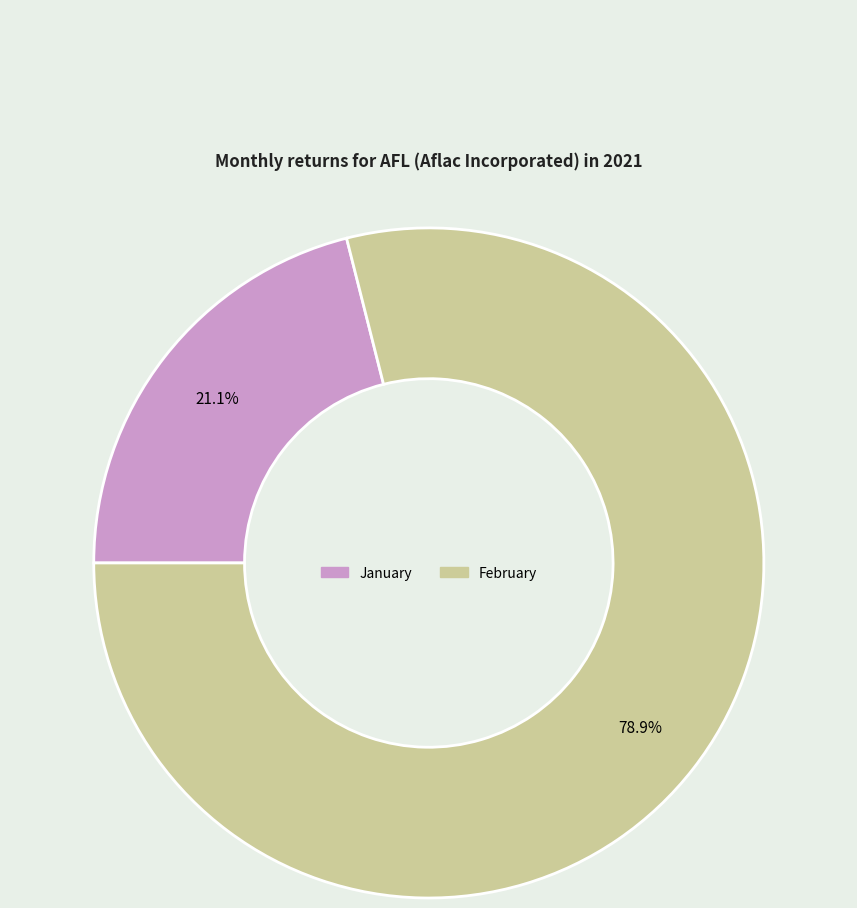

Combined, what portion of the pie is February and January?

100.0%